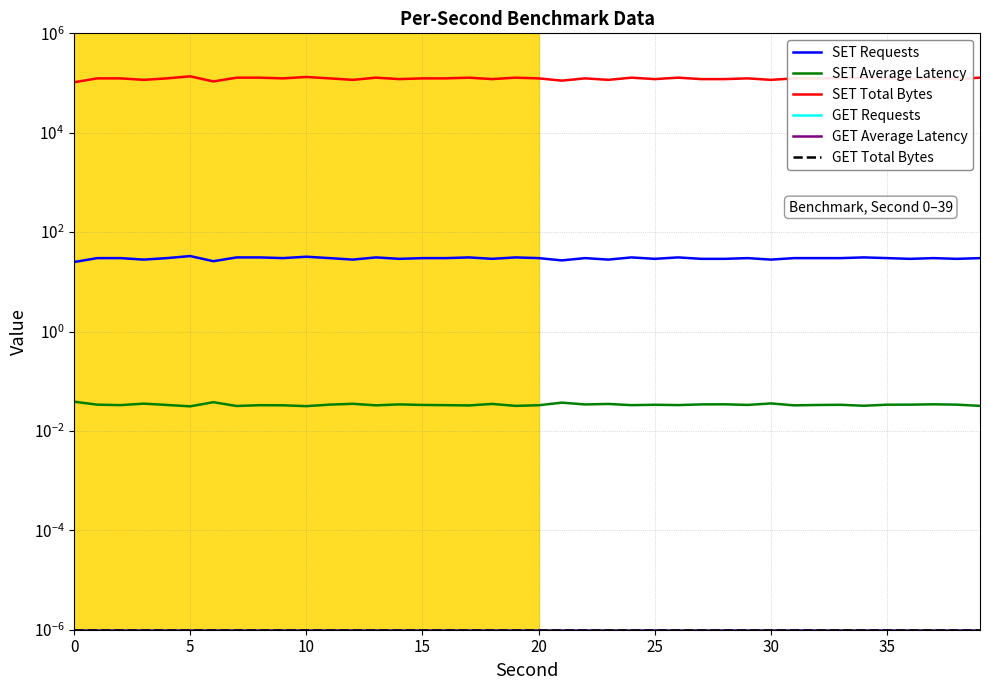

Is the value of SET Total Bytes at 24 greater than the value of GET Requests at 17?

Yes